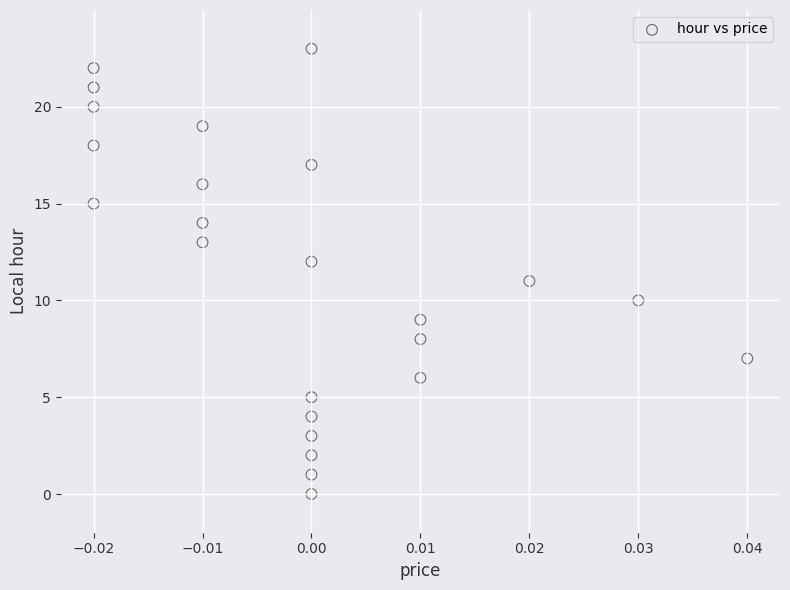

What is the range of Y values (max minus min)?

23